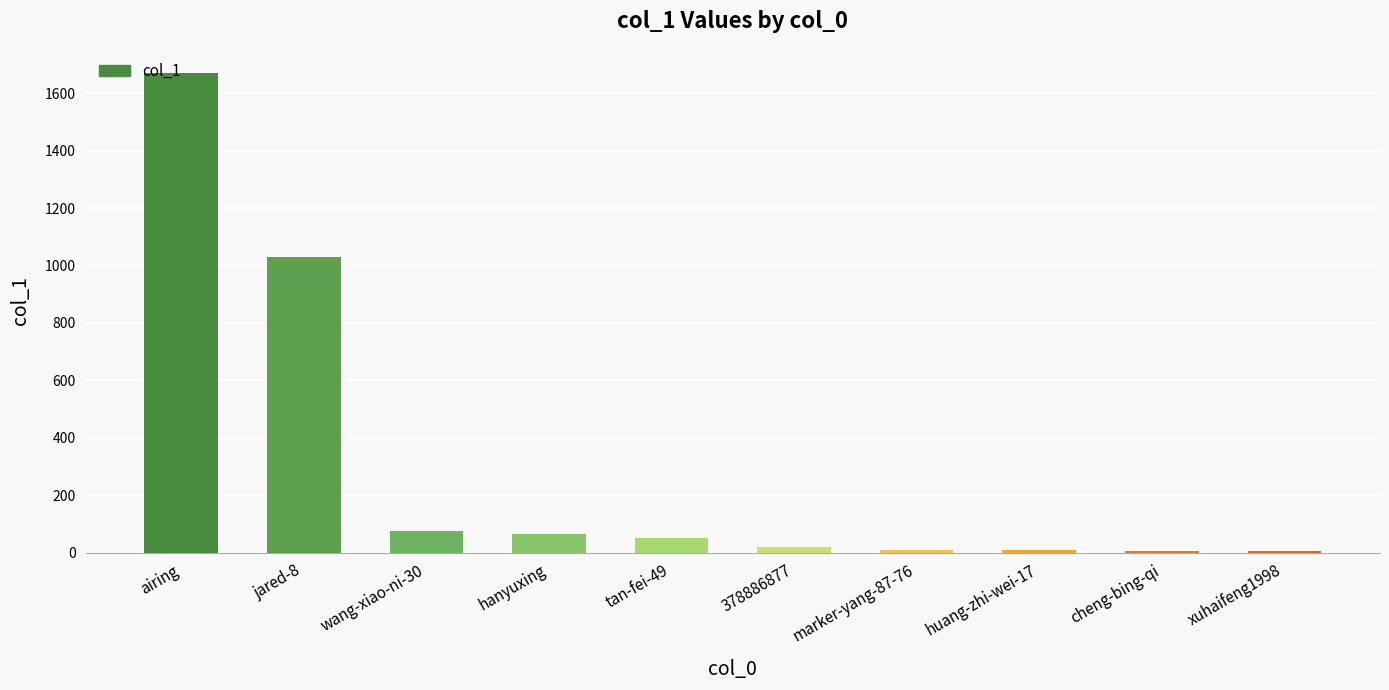

Where is the data nearest to the value 838?

jared-8